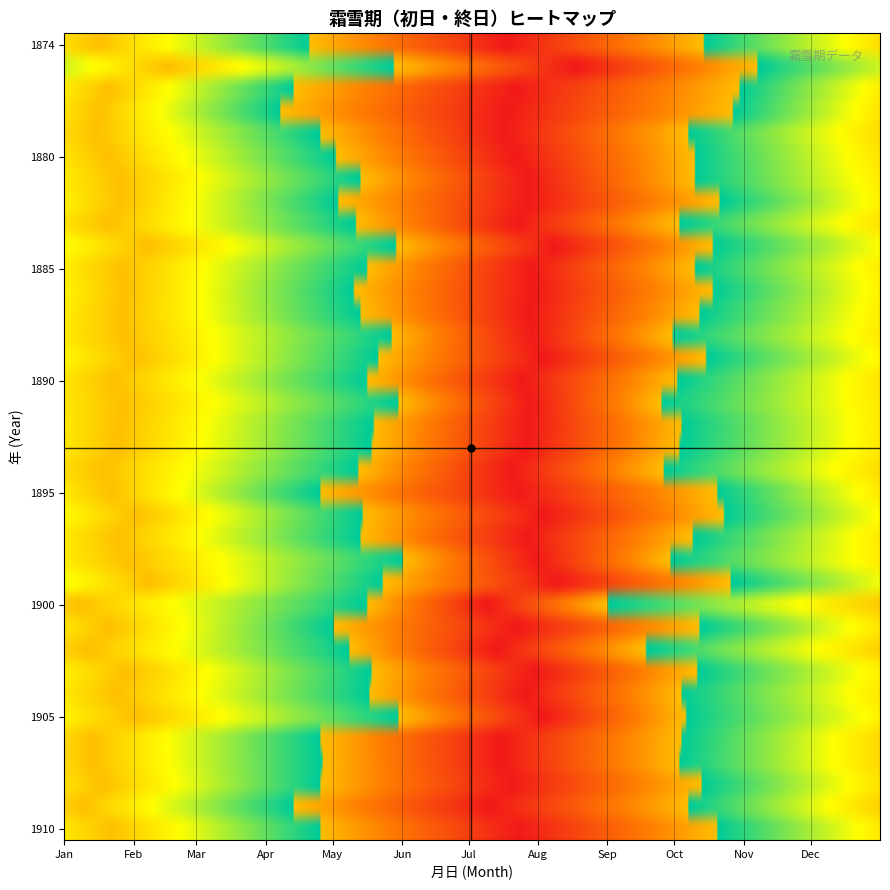

How many data points in last_day_month are above 5?

1